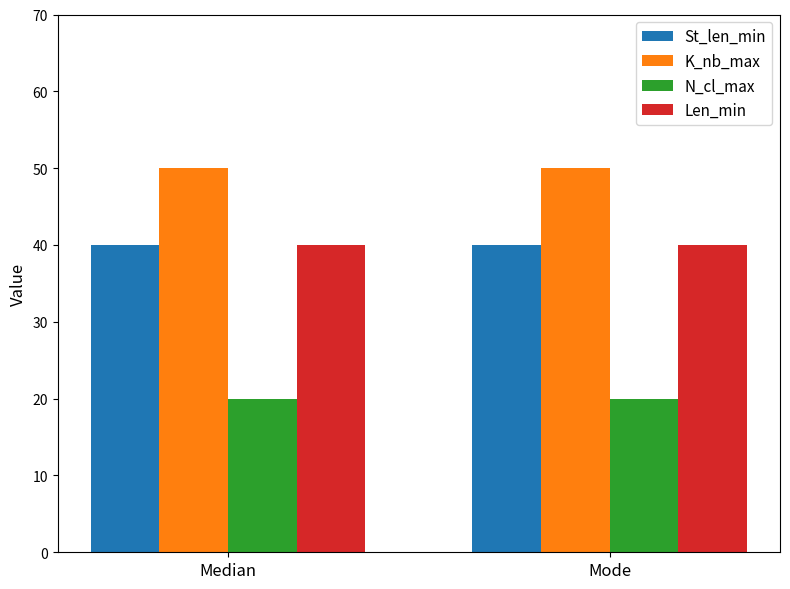

Which series has the largest total across all categories?

K_nb_max